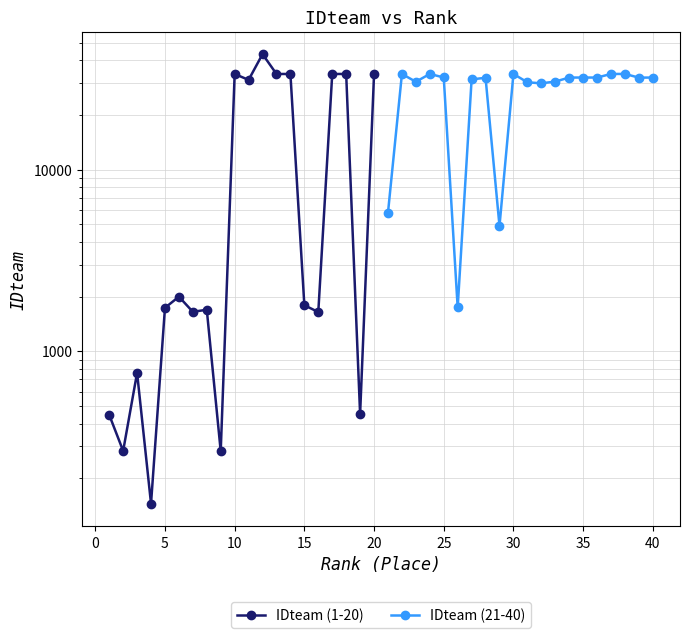

List the series in order of their peak value, highest first.

IDteam (1-20), IDteam (21-40)